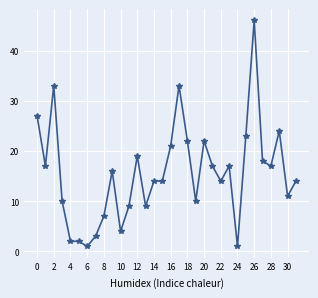

How many lines are shown in the chart?

1